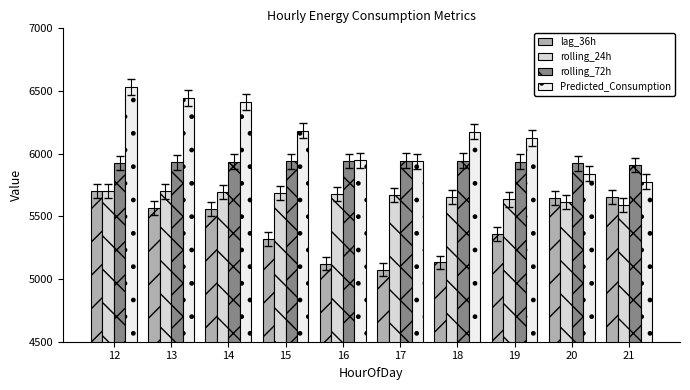

Are the bars horizontal?

No